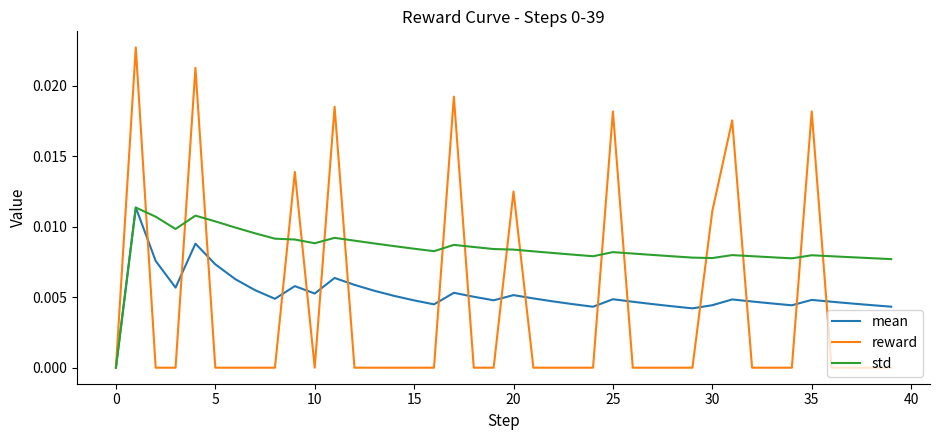

True or false: std and reward cross at least once.

True